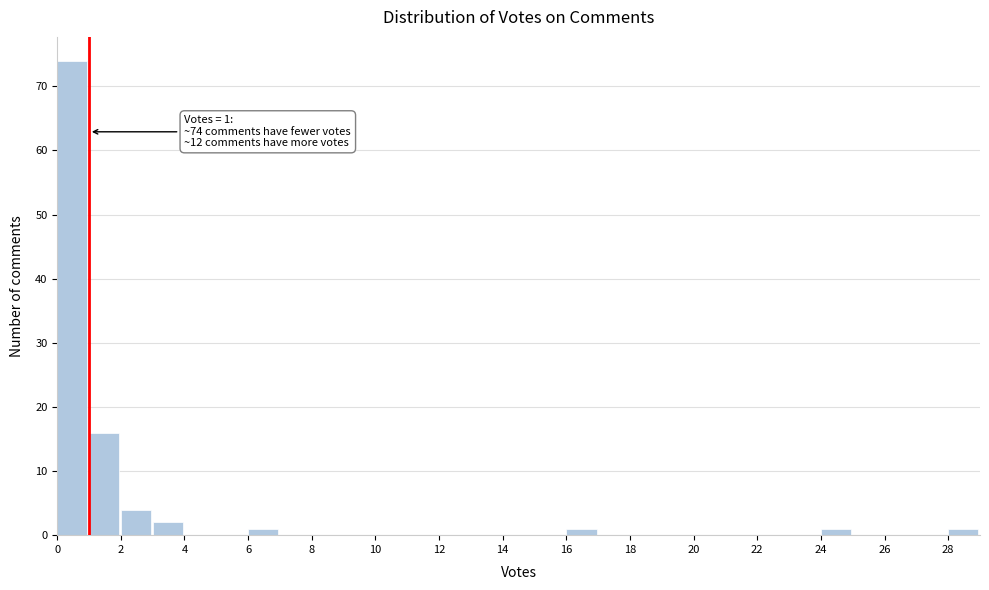

Over which range of the x-axis is the bar tallest?

0 to 1